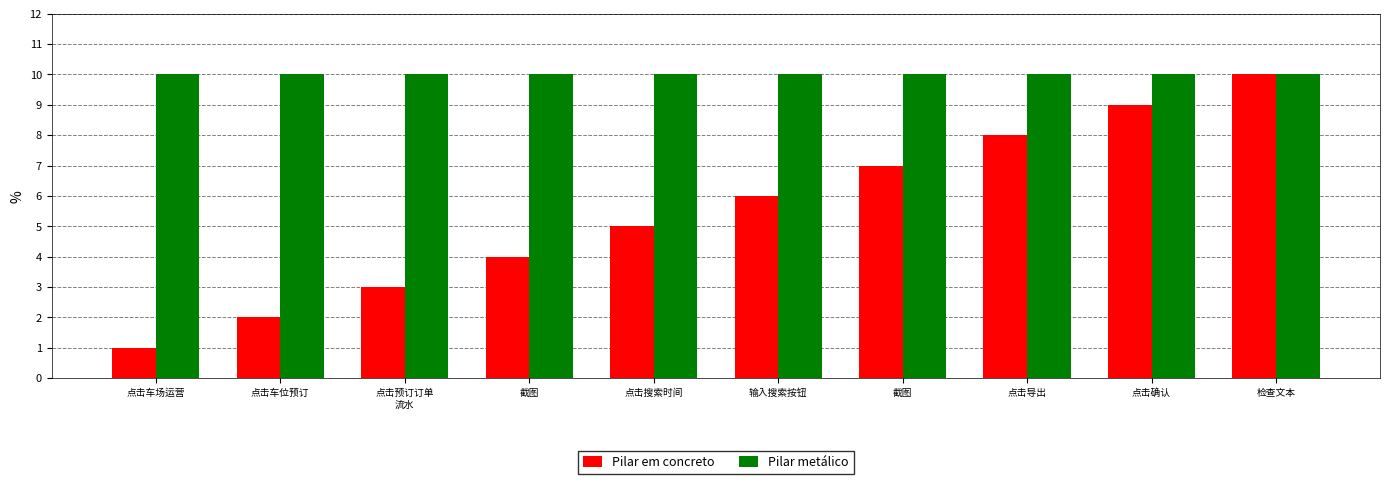

What is the minimum value shown in the chart?

1